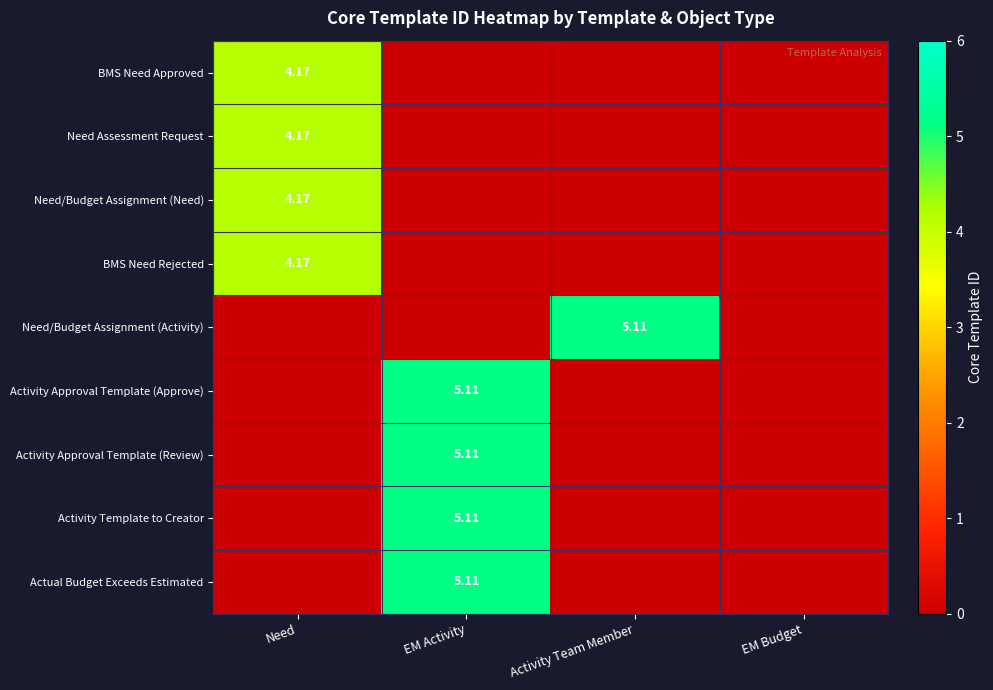

The Need/Budget Assignment (Activity) series shows 3.0 at Need. True or false?

False